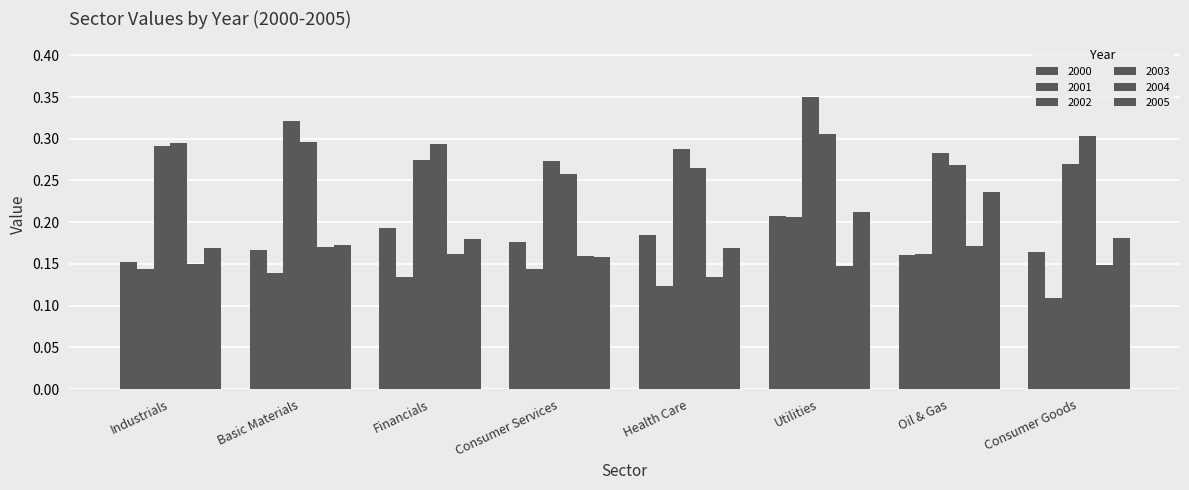

How many 2005 values are between 0 and 1?

8